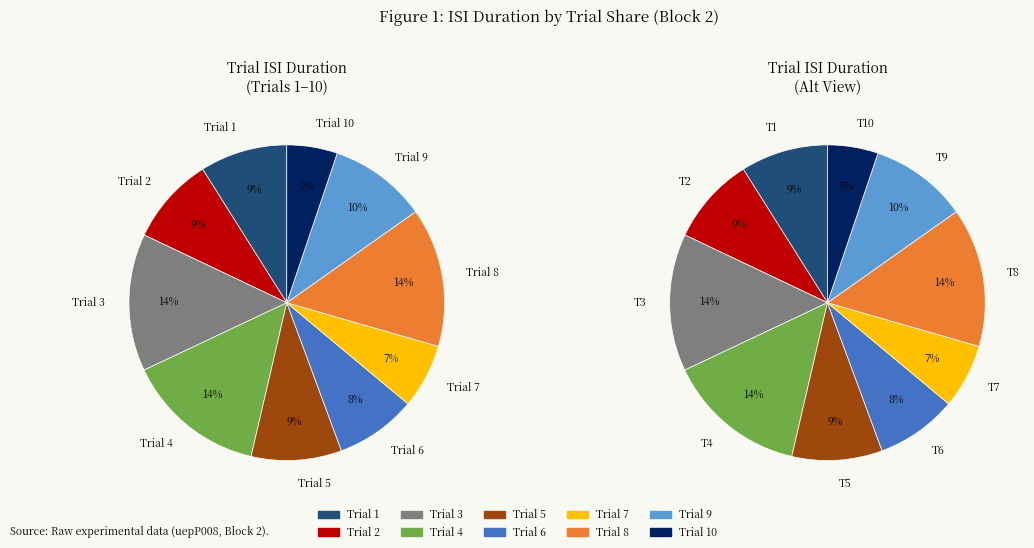

What percentage is the 2 slice, to the nearest percent?

9%